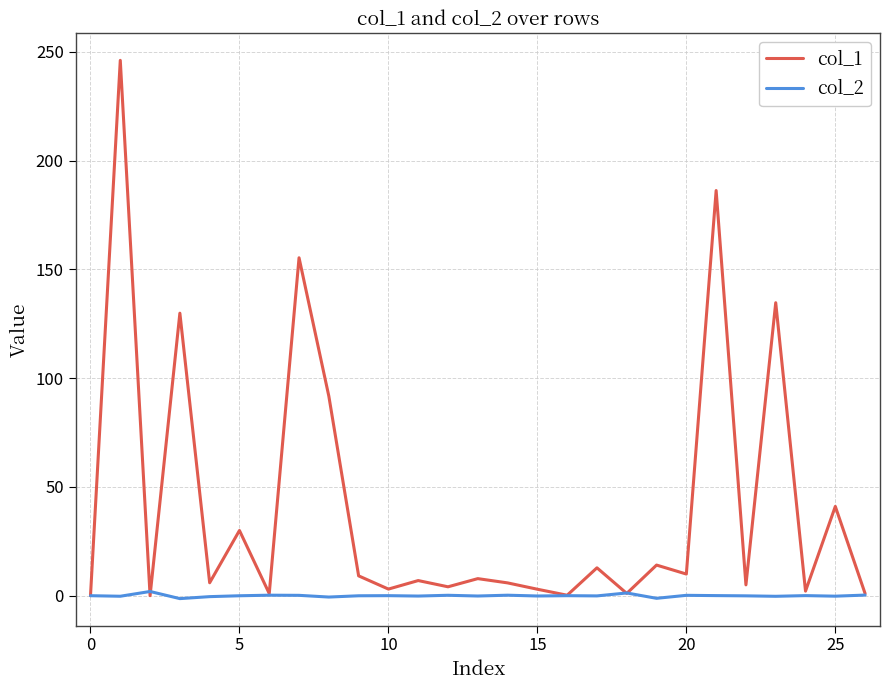

Rank the series by their average value, from lowest to highest.

col_2, col_1